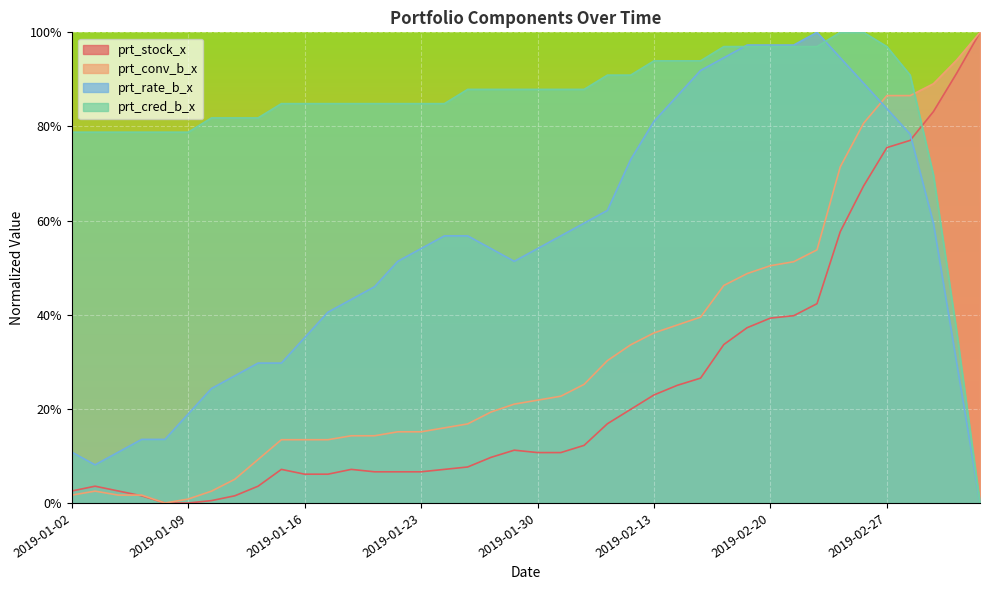

Does the chart display data point markers on the line(s)?

No